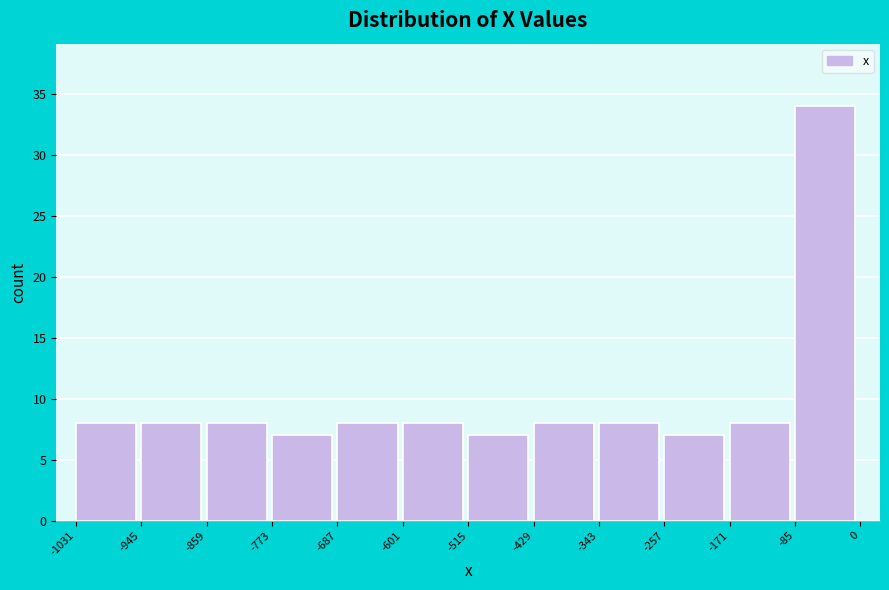

Reading left to right, list every bar in this chart as the range it spans on the x-axis followed by its height. The values are not printed on the chart, so give them approximately, as read against the axis.

-1031 to -945: 8
-945 to -859: 8
-859 to -773: 8
-773 to -687: 7
-687 to -601: 8
-601 to -515: 8
-515 to -429: 7
-429 to -343: 8
-343 to -257: 8
-257 to -171: 7
-171 to -85: 8
-85 to 0: 34